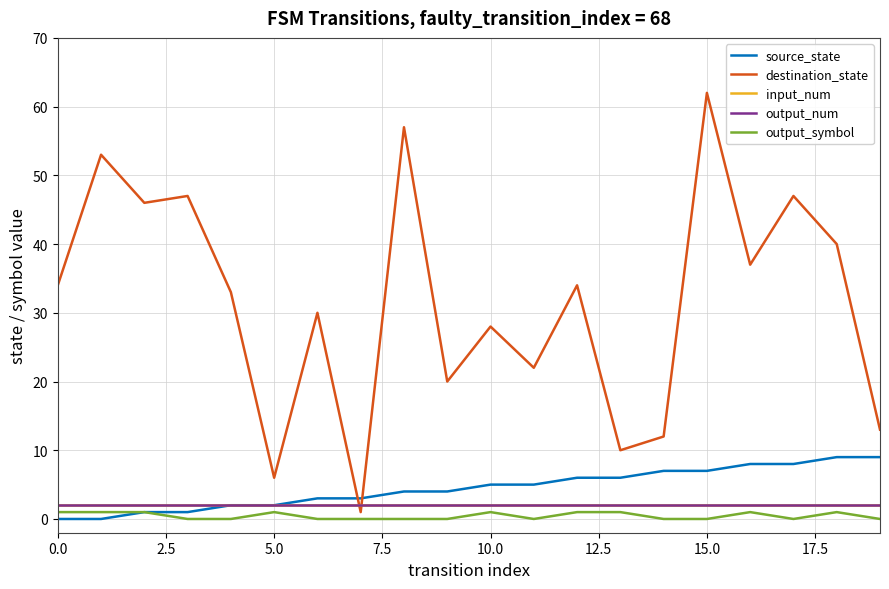

Is this an area chart (filled region under the line)?

No